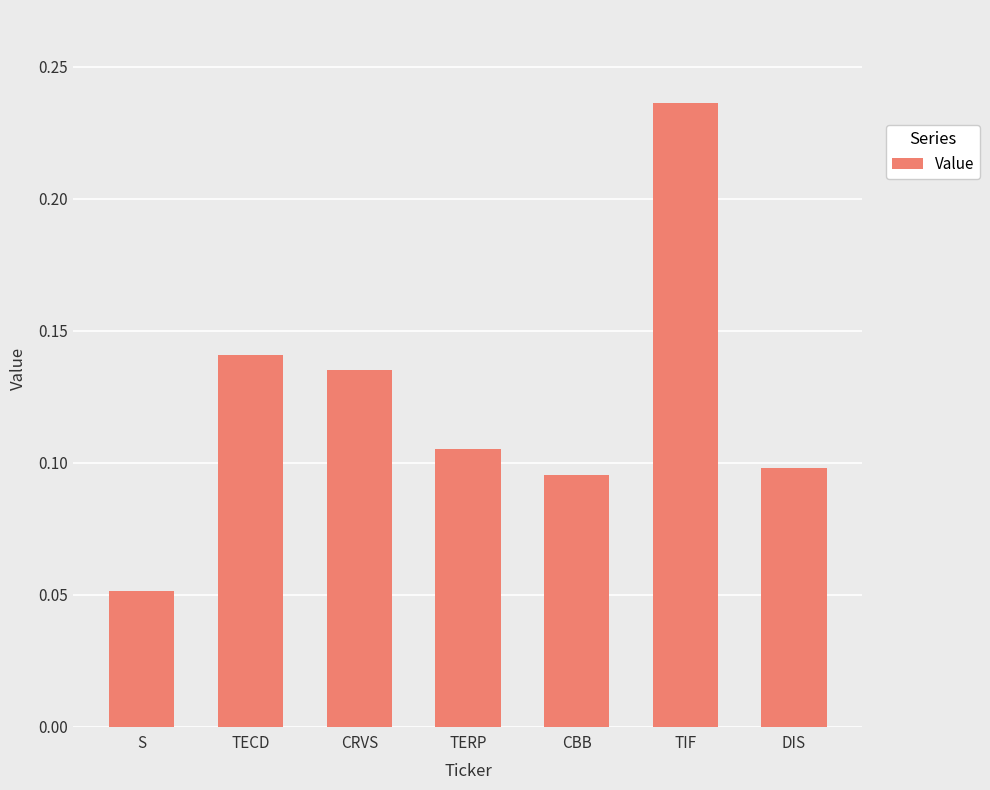

What is the label of the 1st bar from the right?

DIS